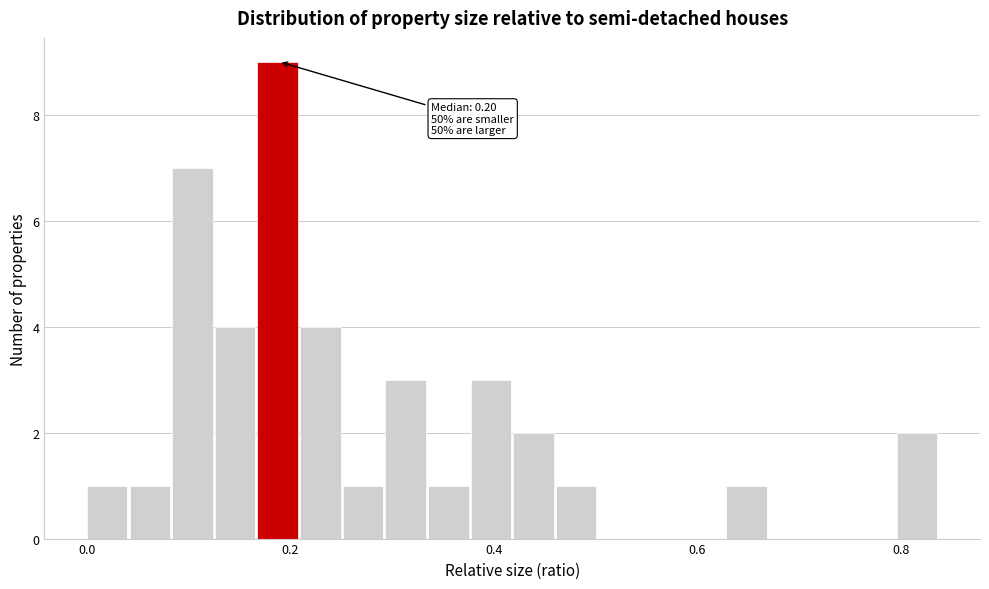

Around what value on the x-axis is the tallest bar? Give the approximate position of its centre, as read against the axis.

0.18